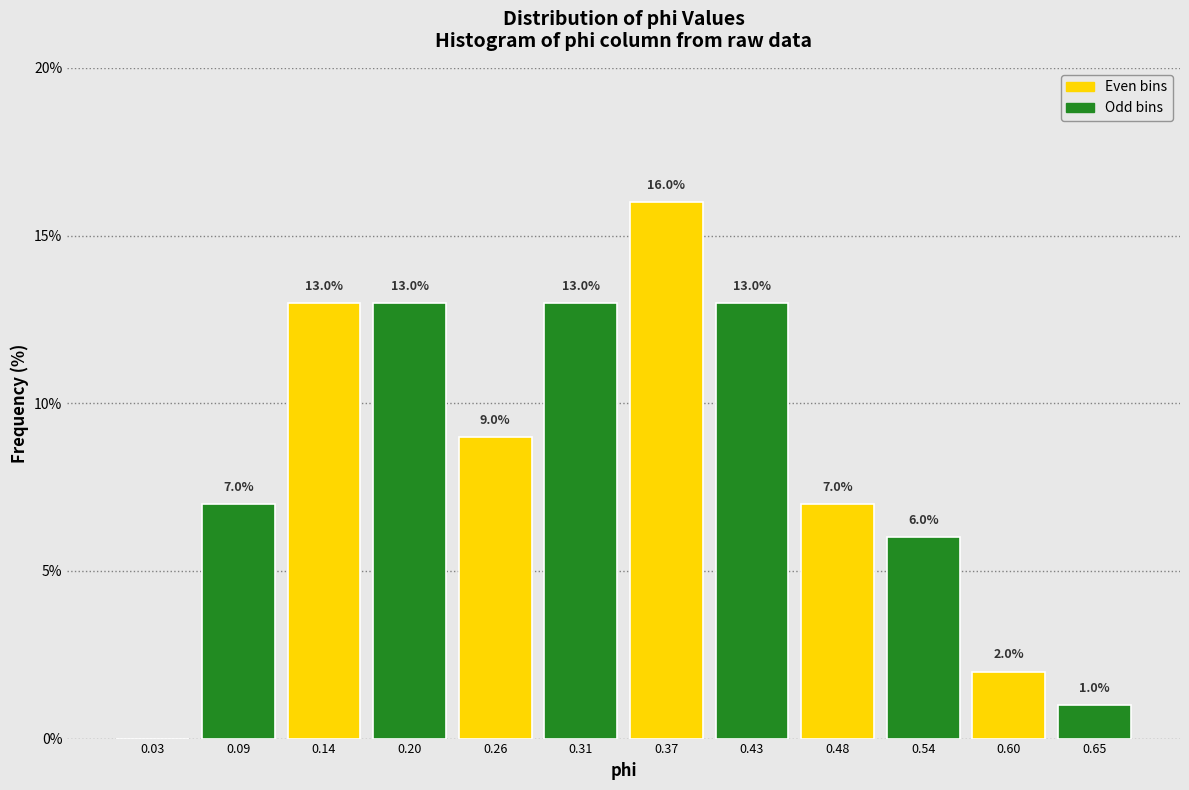

Over which range of the x-axis is the bar tallest?

0.34 to 0.40